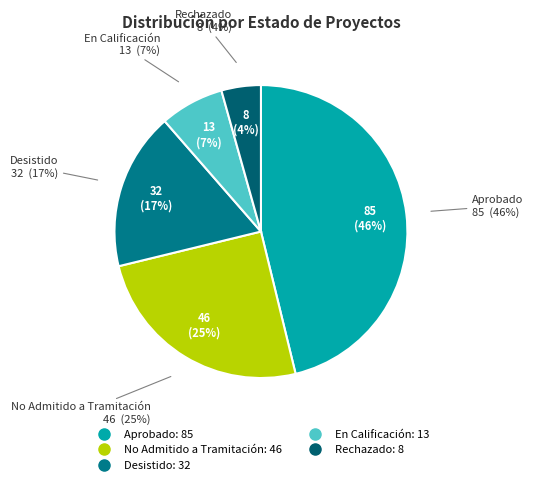

Between Desistido and Rechazado, which is larger?

Desistido